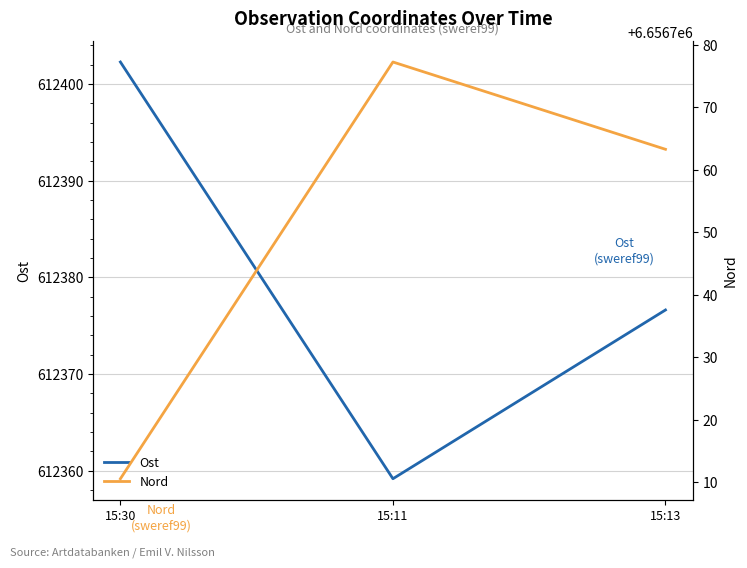

List the labels in order of Ost value, largest first.

15:30, 15:13, 15:11